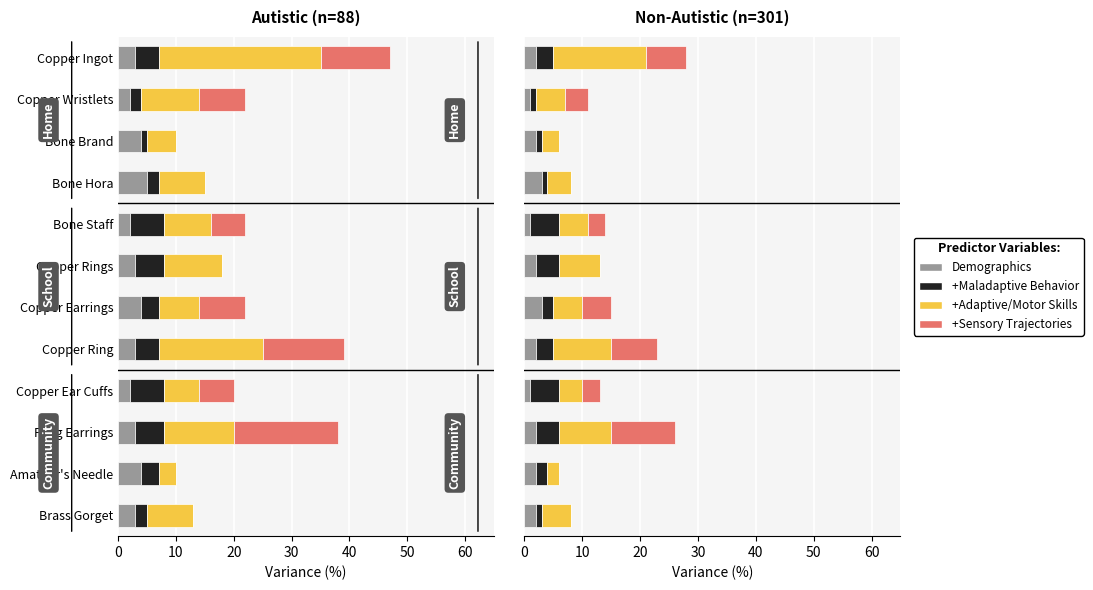

The +Maladaptive Behavior series shows 1 at Brass Gorget. True or false?

False